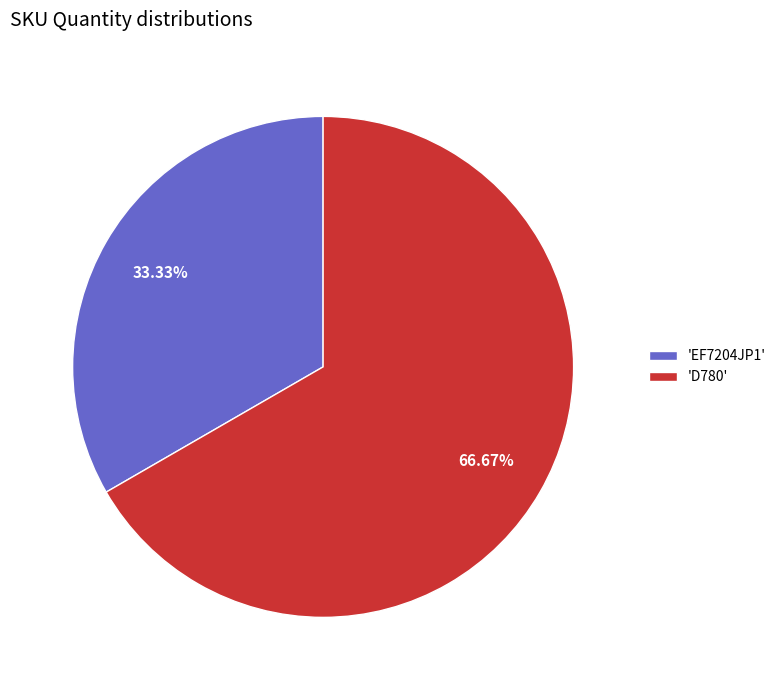

Which slice represents more than half of the pie?

'D780'